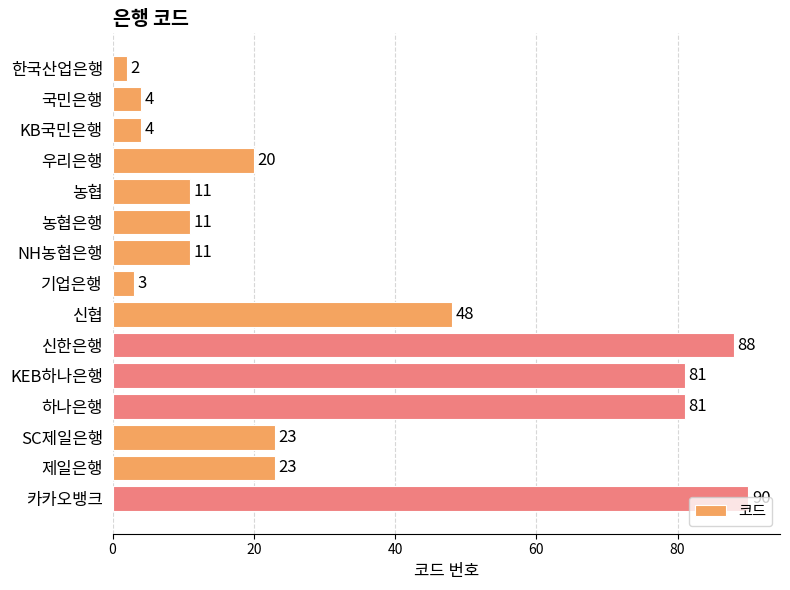

How many data points are less than 20?

7